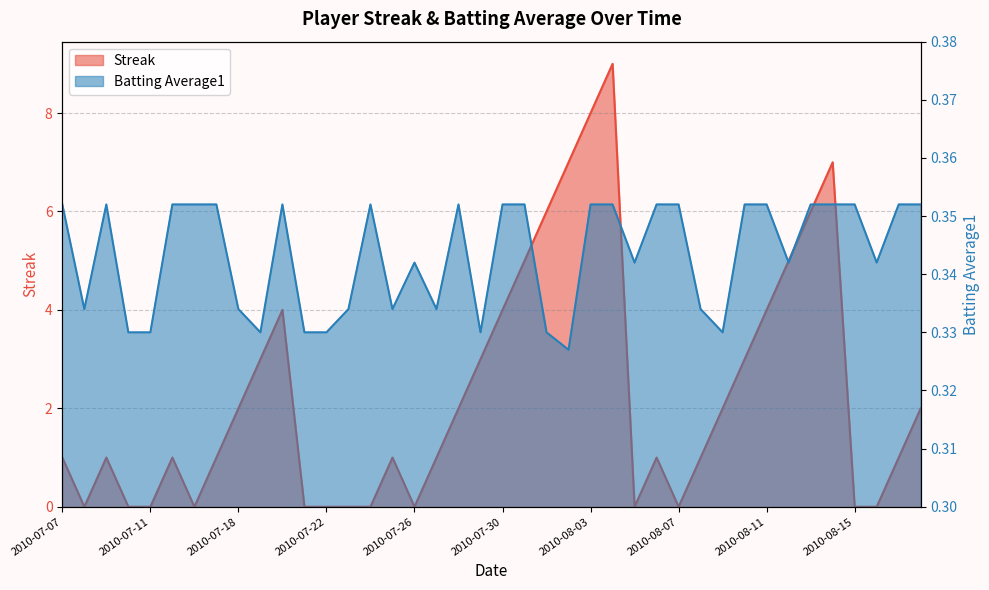

True or false: Batting Average1 has more than 0 points higher than both neighbors.

True